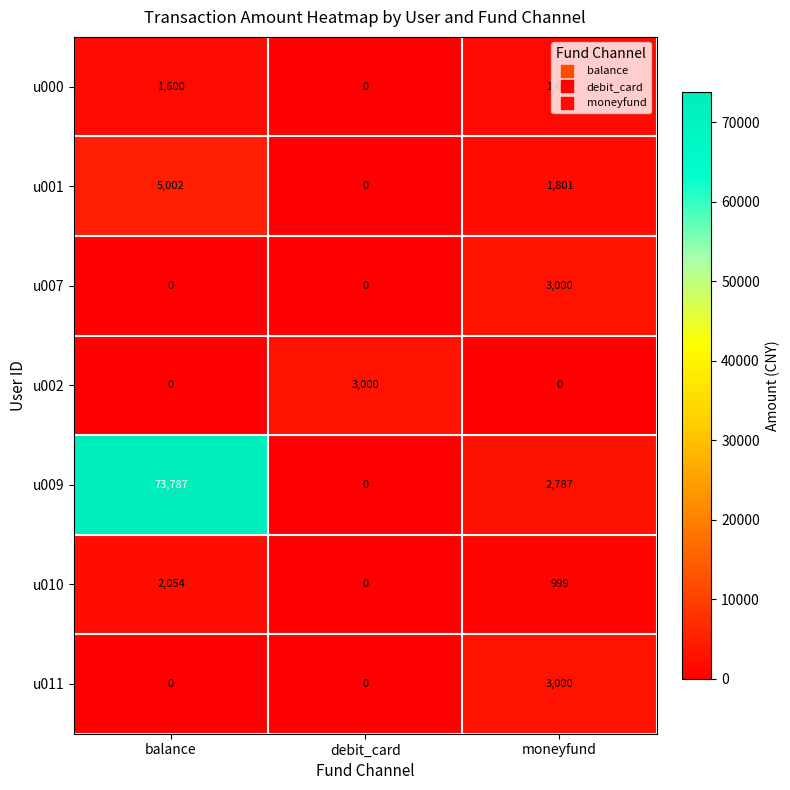

Count the u011 values in the range 0 to 3000.

3